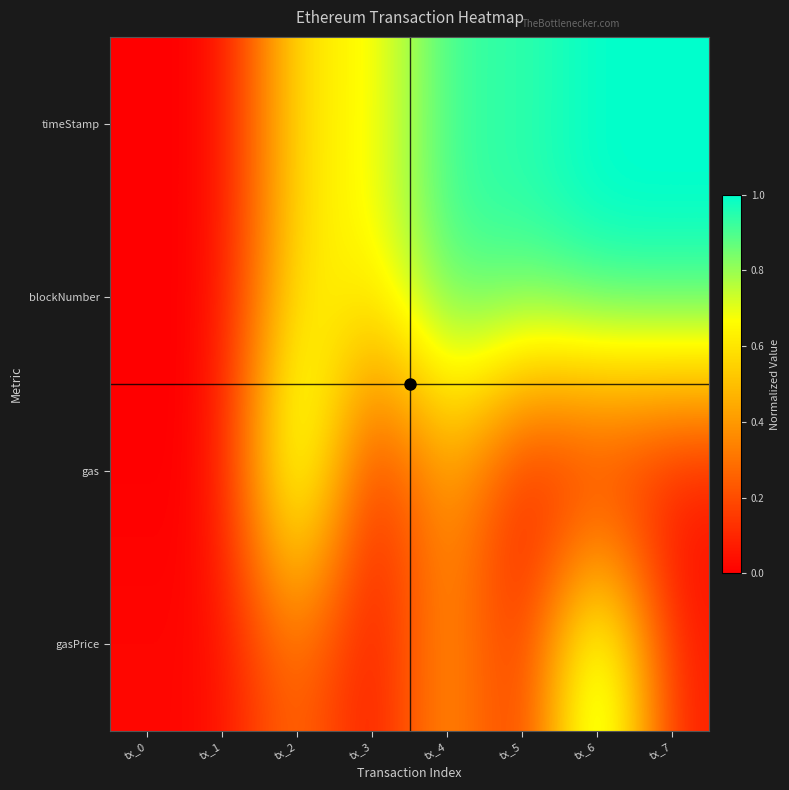

Which series has the largest total across all categories?

blockNumber